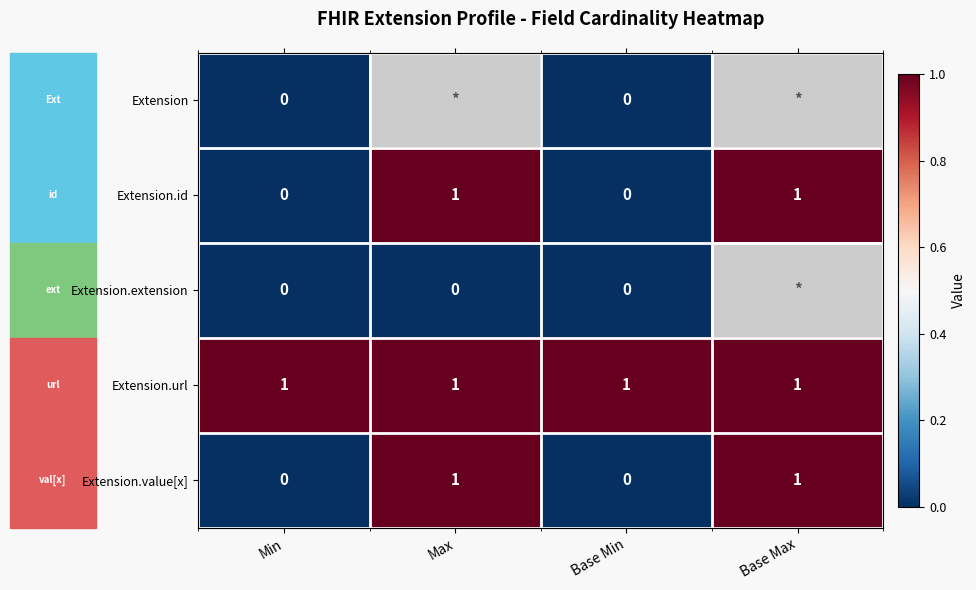

How many distinct data groups are displayed?

5